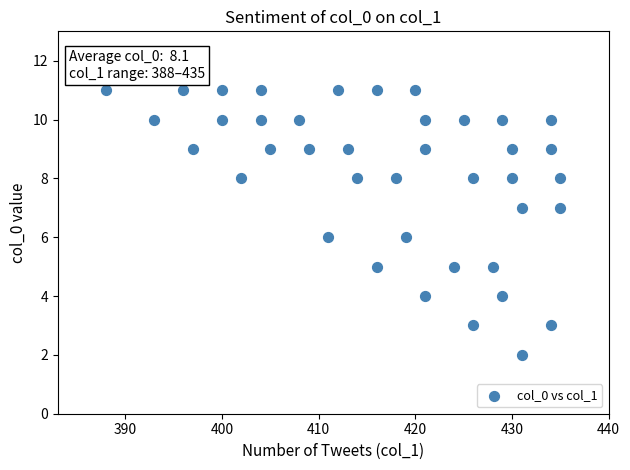

What is the range of Y values (max minus min)?

9